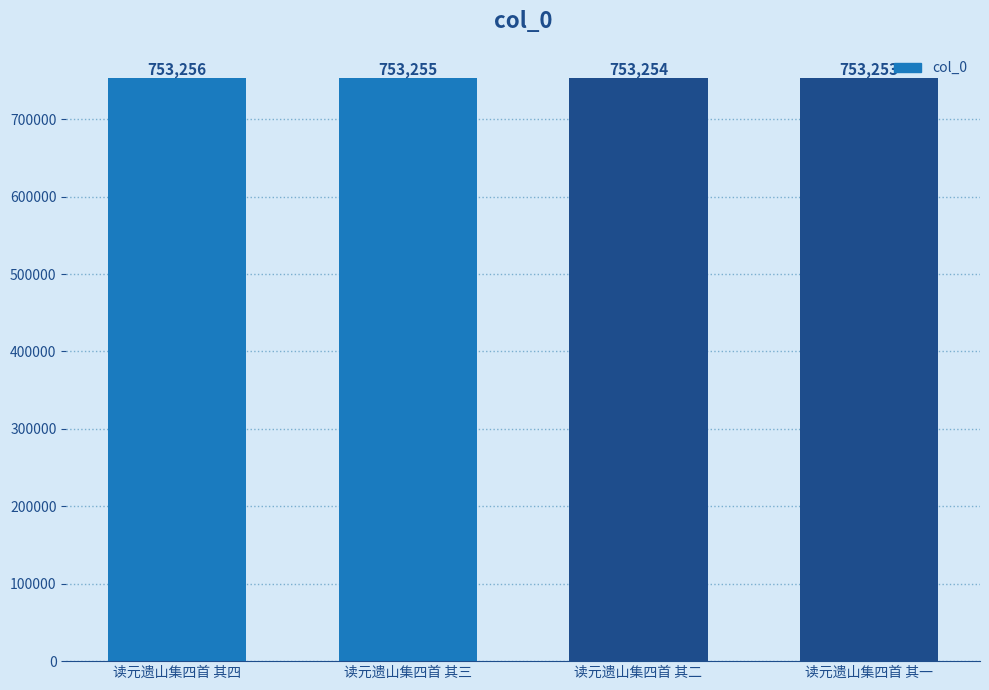

Is it true that the value at 读元遗山集四首 其二 is 1049554?

False